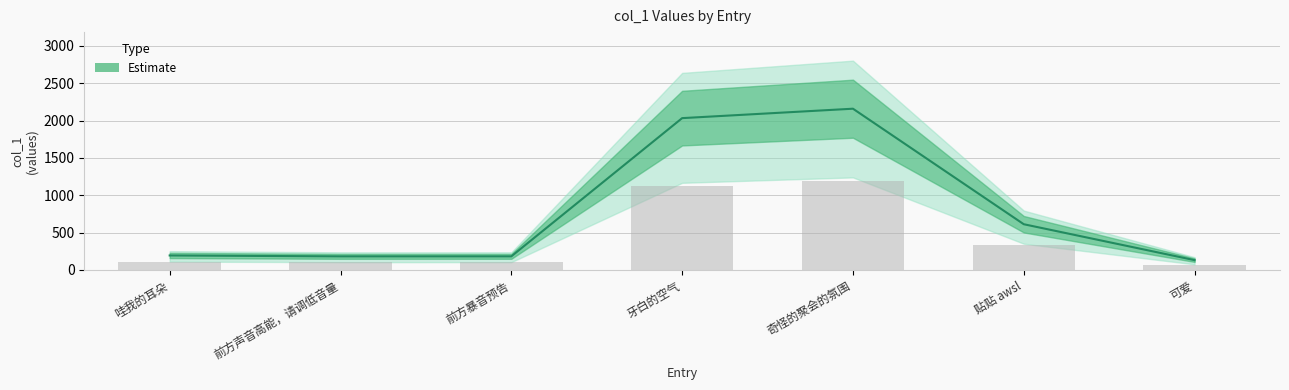

Rank the categories by value from lowest to highest.

可爱, 前方声音高能，请调低音量, 前方暴音预告, 哇我的耳朵, 贴贴 awsl, 牙白的空气, 奇怪的聚会的氛围